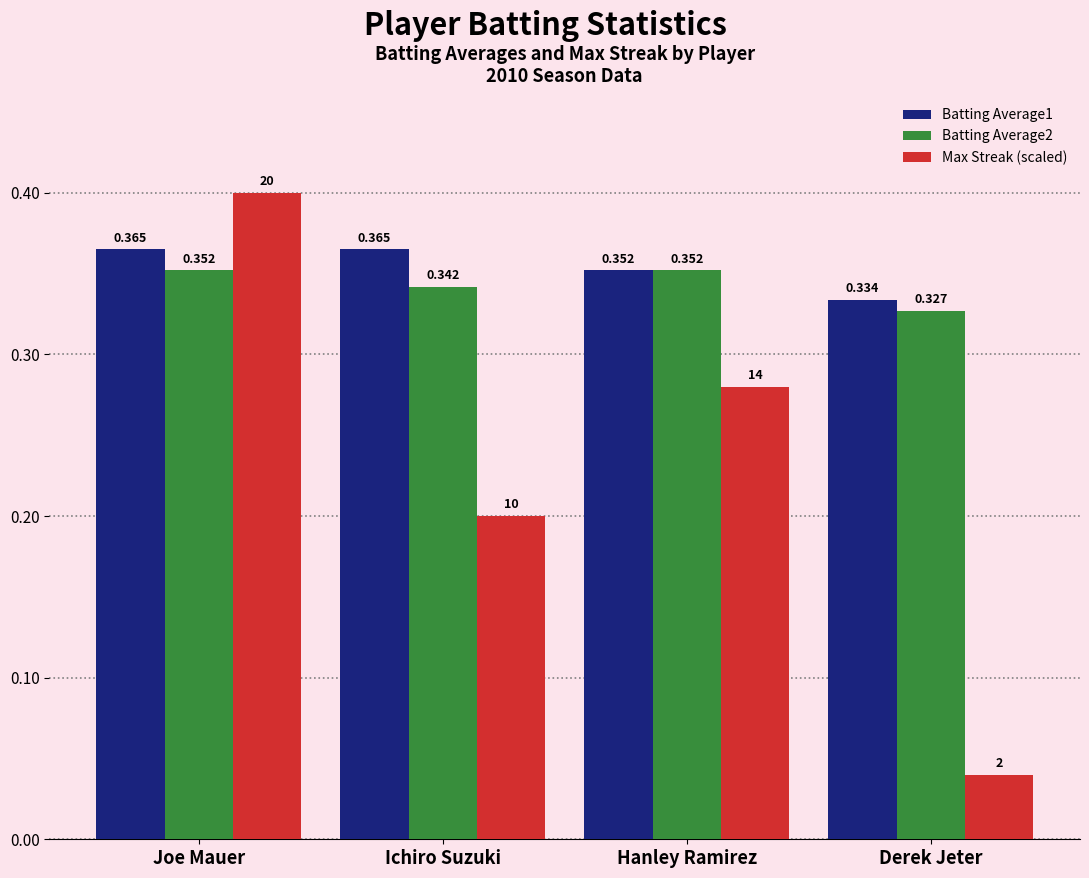

Which series changed the most between Hanley Ramirez and Derek Jeter?

Max Streak (scaled)